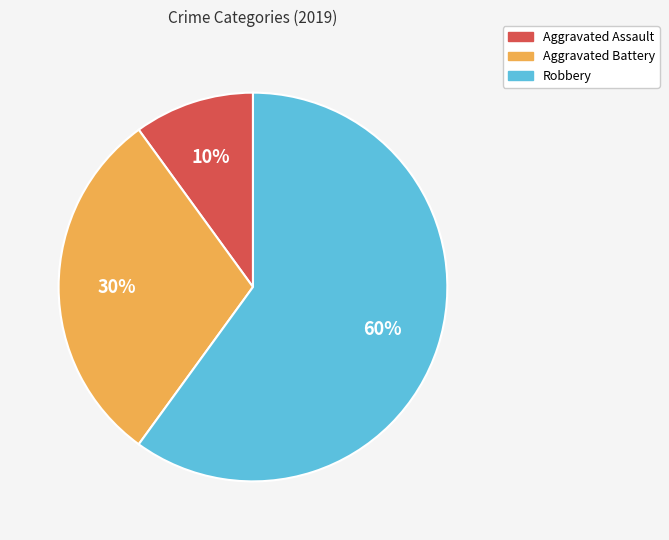

Rank the categories by value from highest to lowest.

Robbery, Aggravated Battery, Aggravated Assault